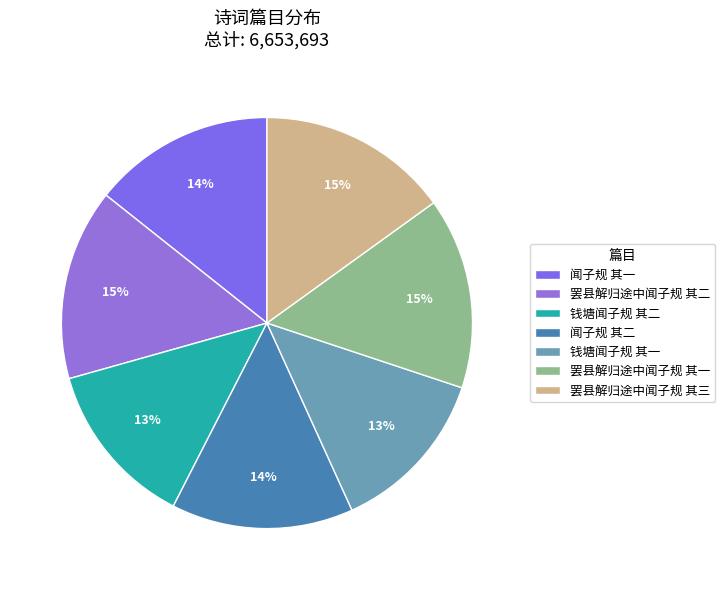

To the nearest percent, what portion does 闻子规 其一 represent?

14%